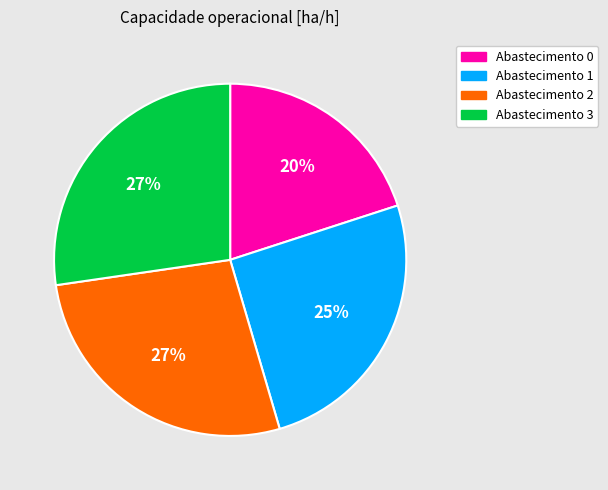

To the nearest percent, what percentage of the pie is Abastecimento 3?

27%